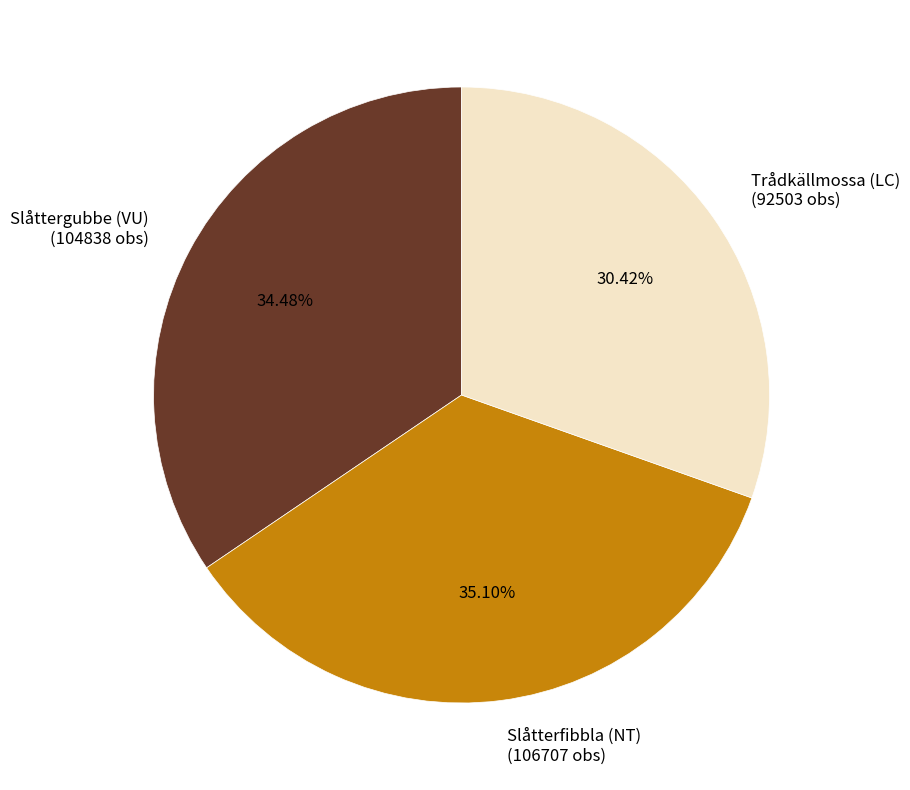

To the nearest percent, what is the difference between the Slåtterfibbla (NT) and Slåttergubbe (VU) slice percentages?

1%